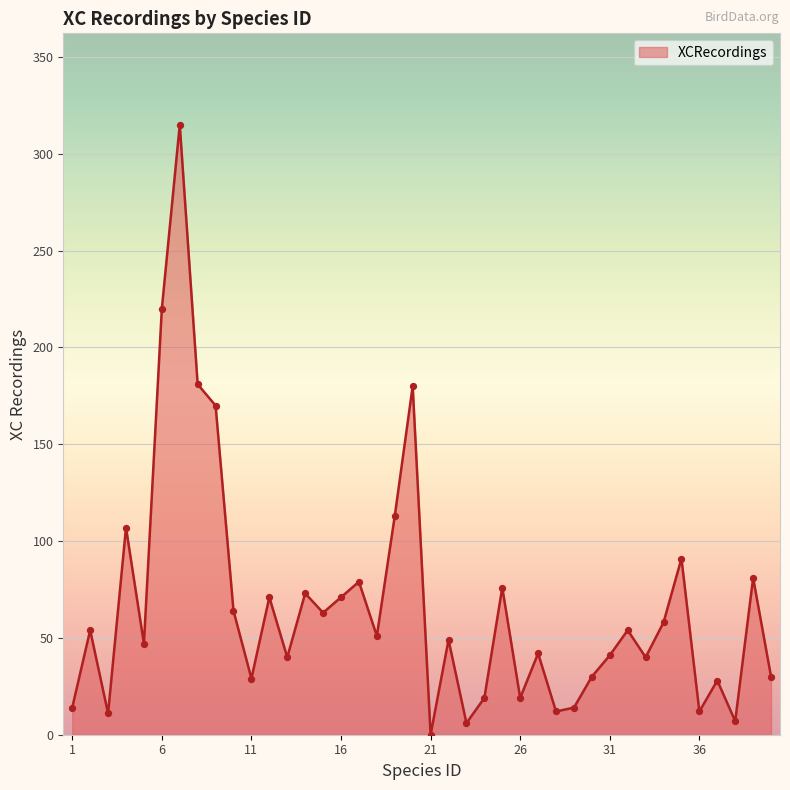

What is the maximum value shown in the chart?

315